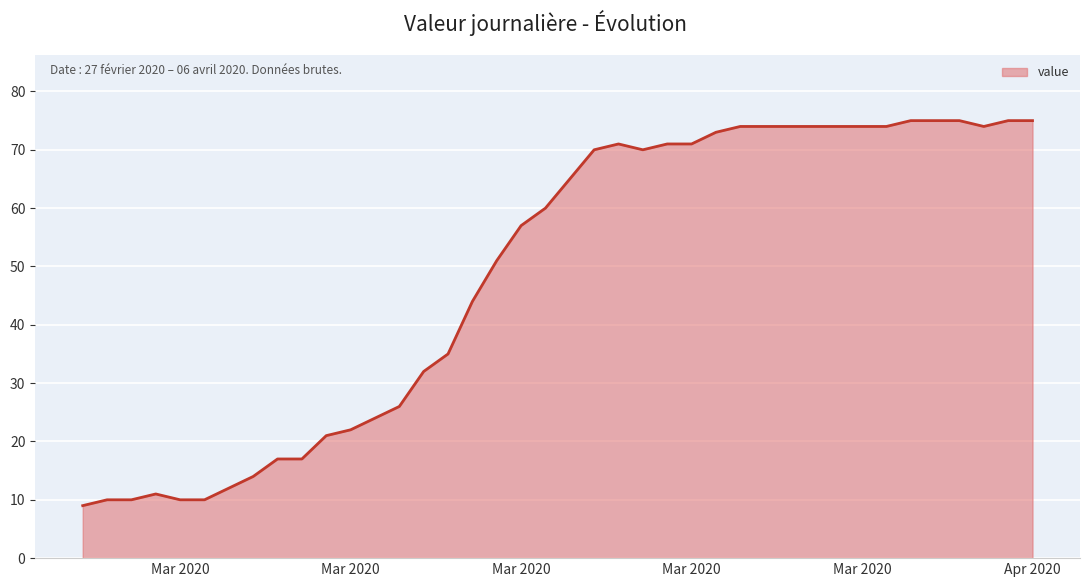

What is the difference between the maximum and minimum values?

66